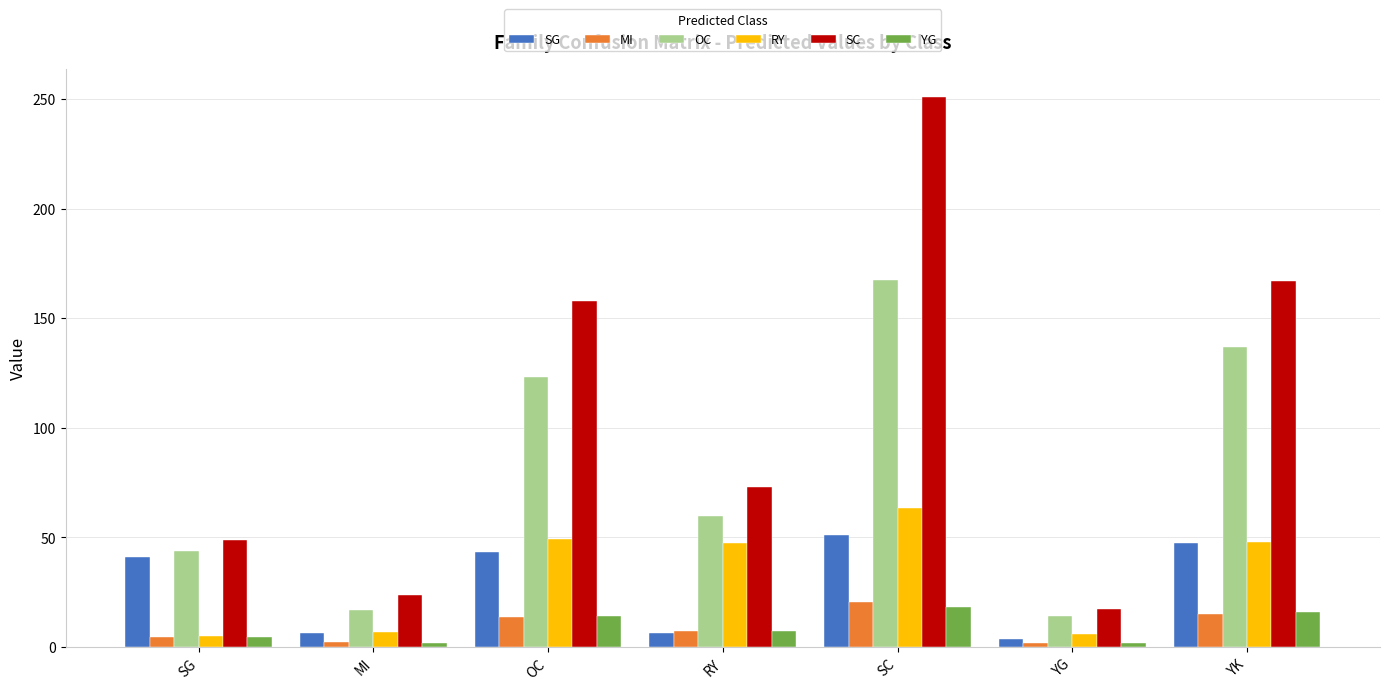

What is the difference between the maximum and minimum values in the RY series?

58.3